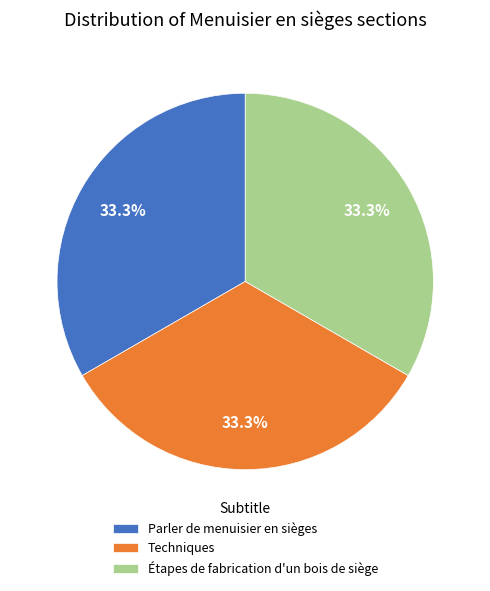

Is Étapes de fabrication d'un bois de siège the majority of the pie?

No